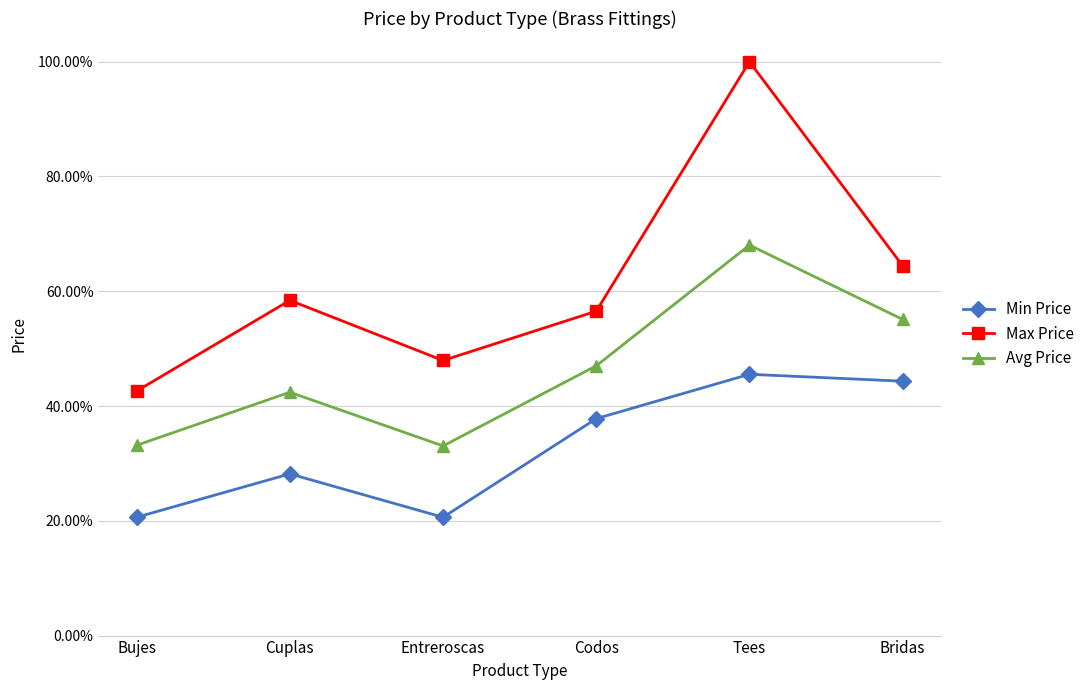

What is the total value across all series at Entreroscas?

1.0